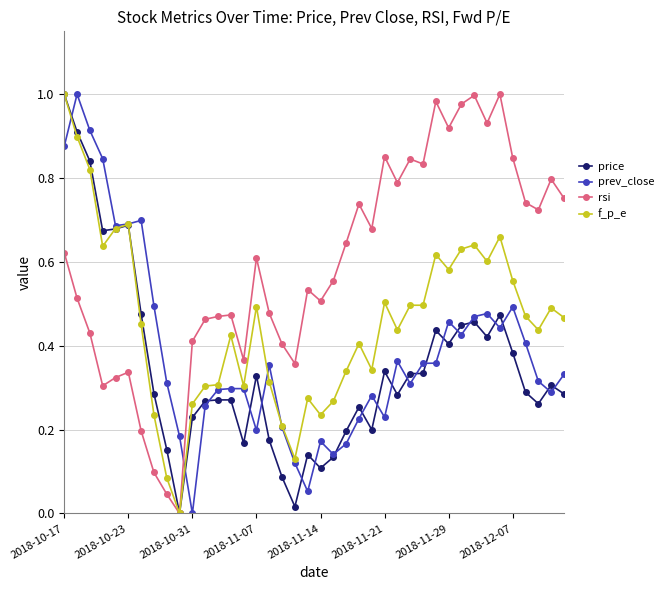

Rank the series by their average value, from highest to lowest.

rsi, f_p_e, prev_close, price